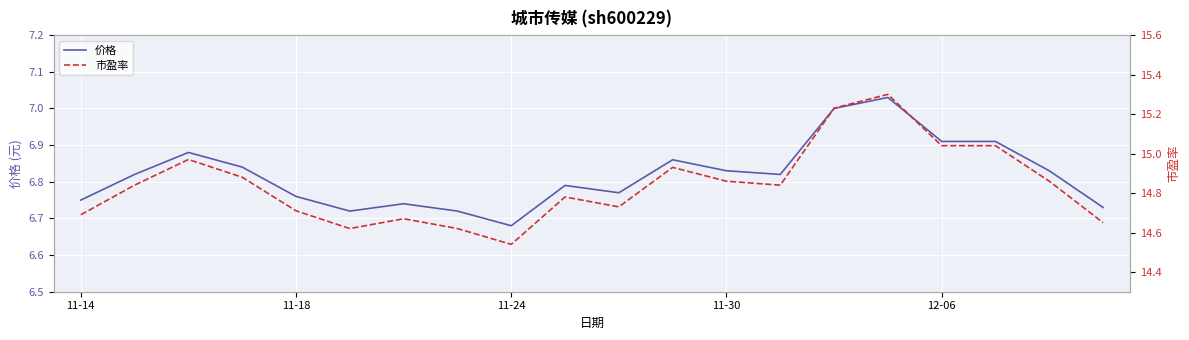

At which label is 价格 closest to 6?

11-24